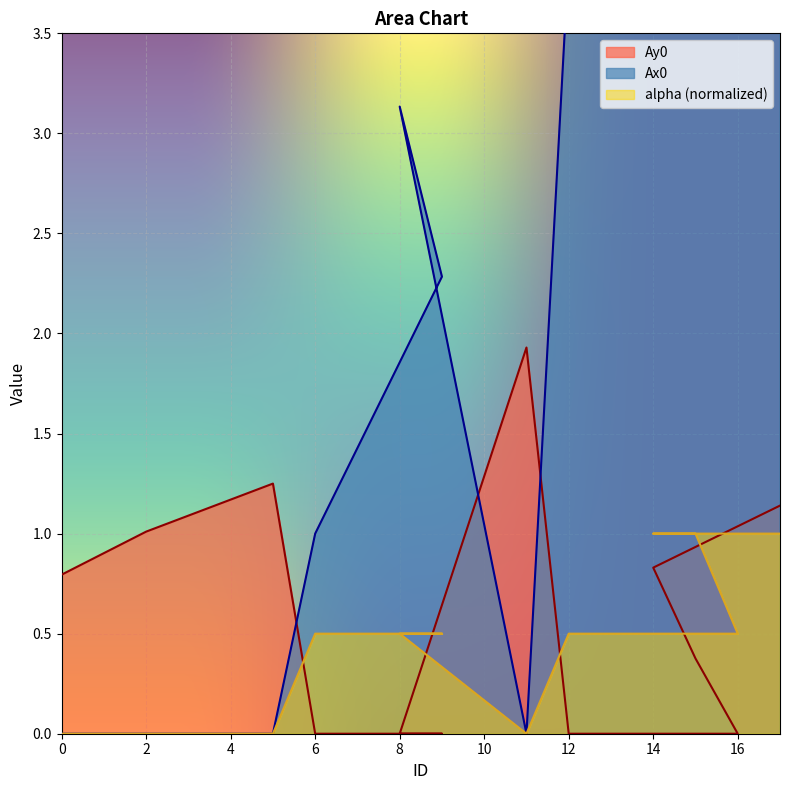

What is the sum of the Ay0 values at 5 and 17?

2.4